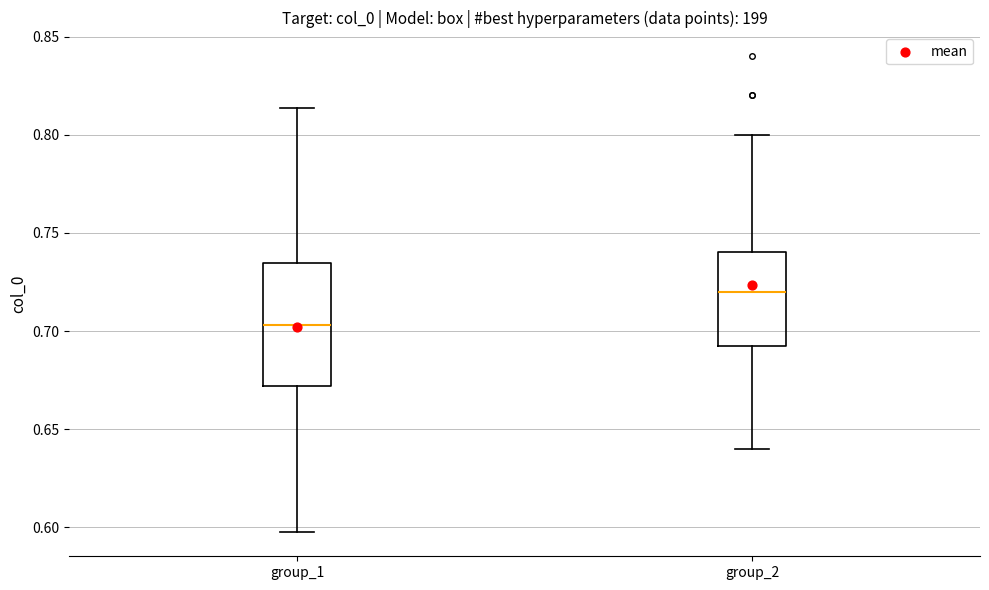

Which box's median line is the highest?

group_2